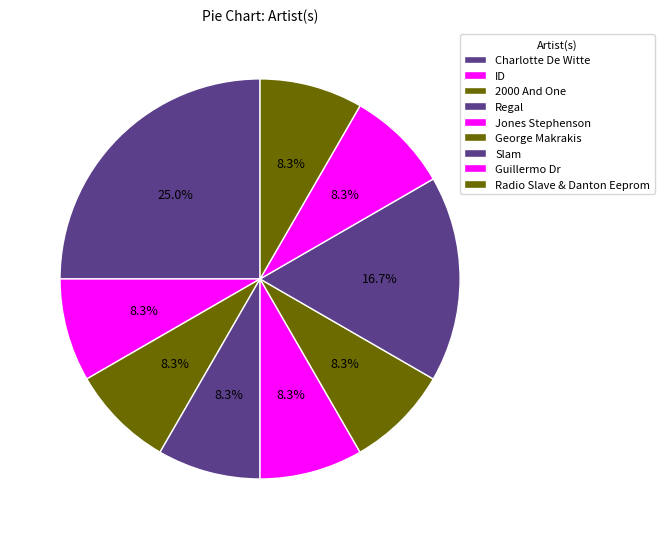

How many segments does this pie chart have?

9